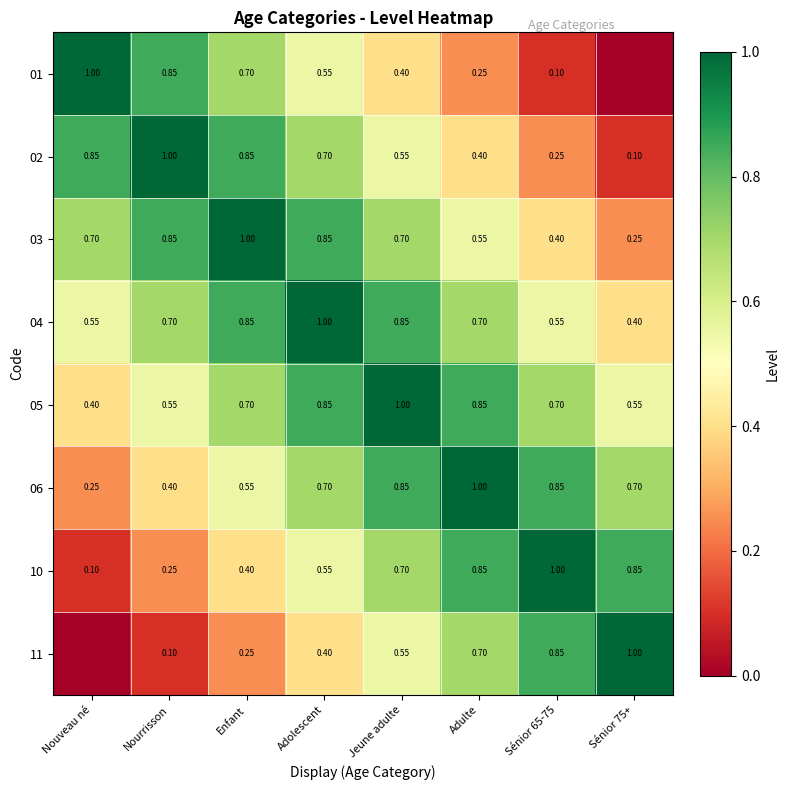

The 11 series shows 0.7 at Adulte. True or false?

True